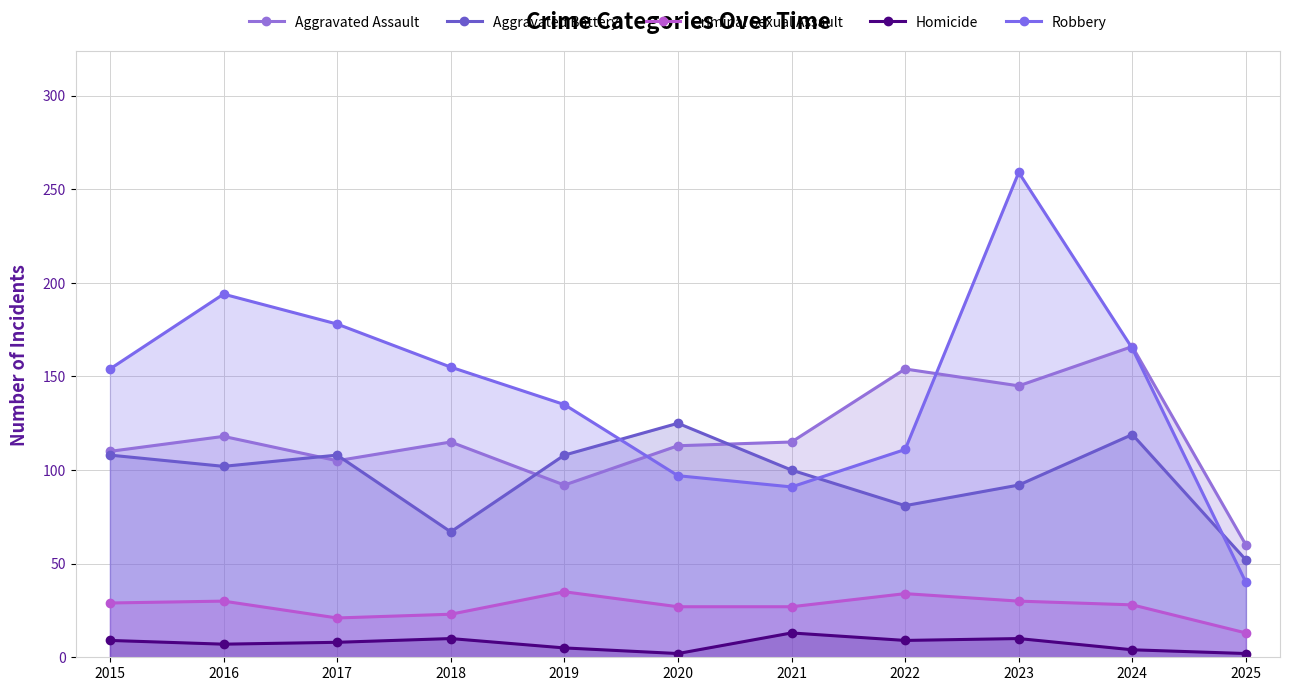

At which label does Aggravated Battery reach its peak?

2020